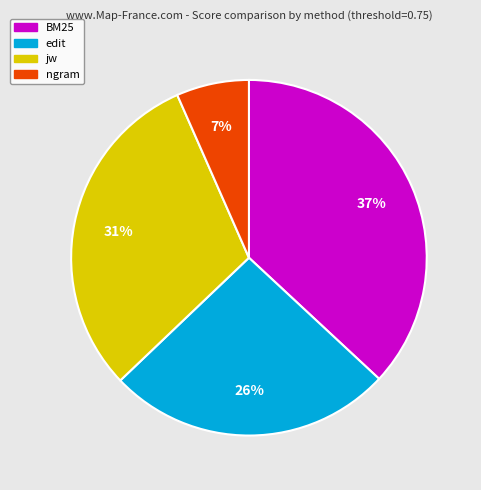

Is the sum of ngram and edit greater than half?

No